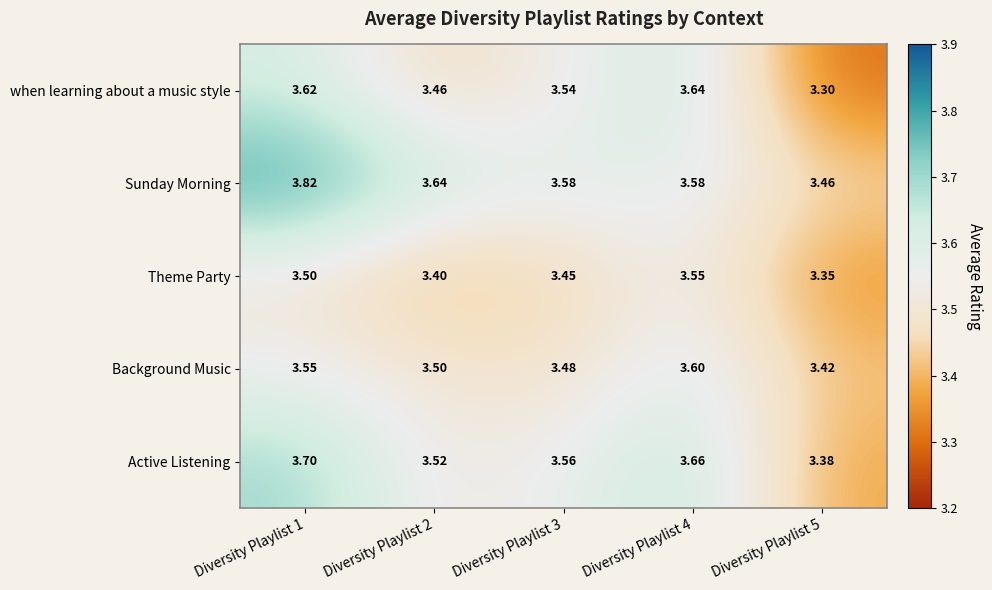

Which series has the widest spread of values?

Sunday Morning